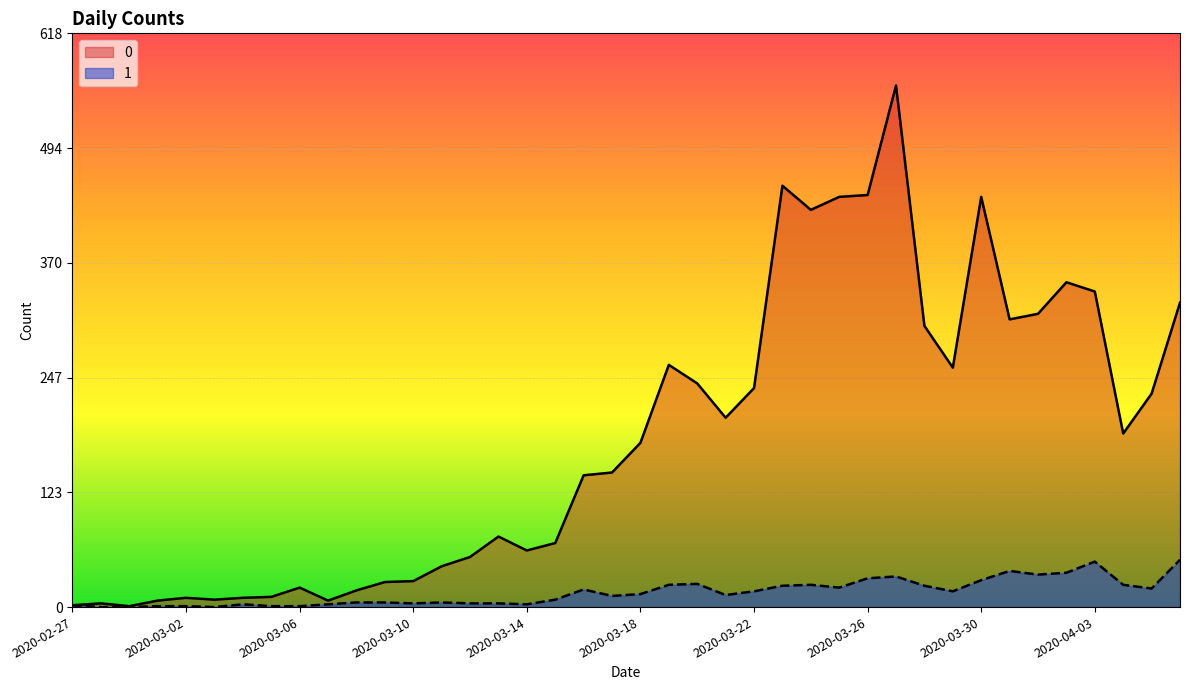

What position from the left is 2020-03-24?

27